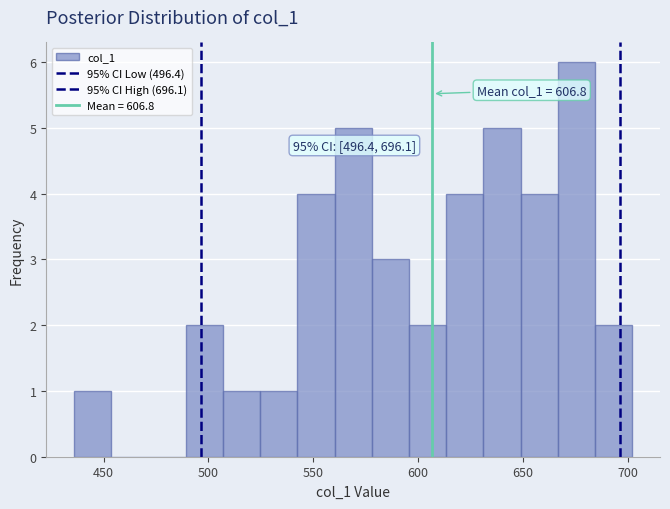

Read against the x-axis, roughly where is the centre of the tallest bar?

675